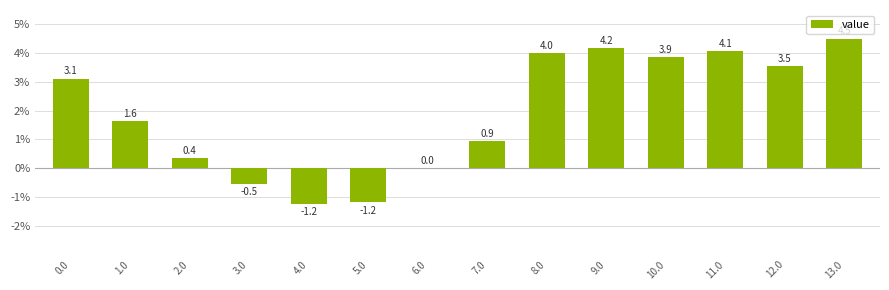

Reading left to right, transcribe all the data shown in this chart.

0.0=3.1	1.0=1.6	2.0=0.4	3.0=-0.5	4.0=-1.2	5.0=-1.2	6.0=0.0	7.0=0.9	8.0=4.0	9.0=4.2	10.0=3.9	11.0=4.1	12.0=3.5	13.0=4.5